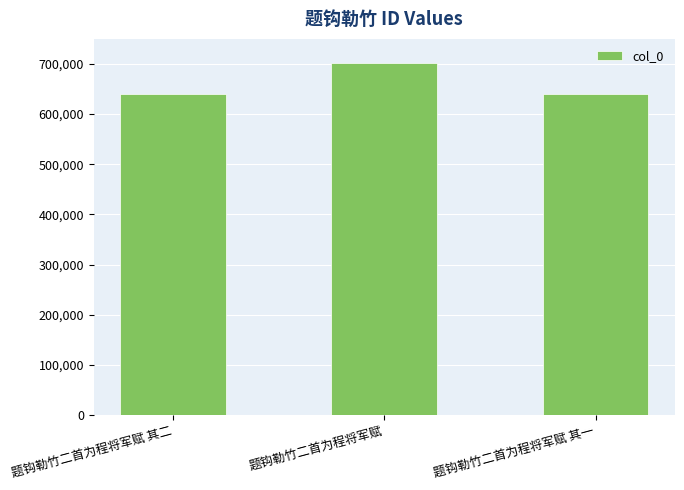

Are the bars grouped side by side (vs. stacked)?

No